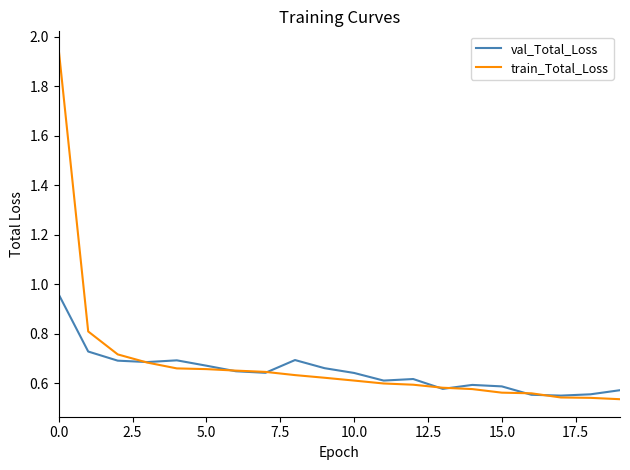

Which series has the widest spread of values?

train_Total_Loss